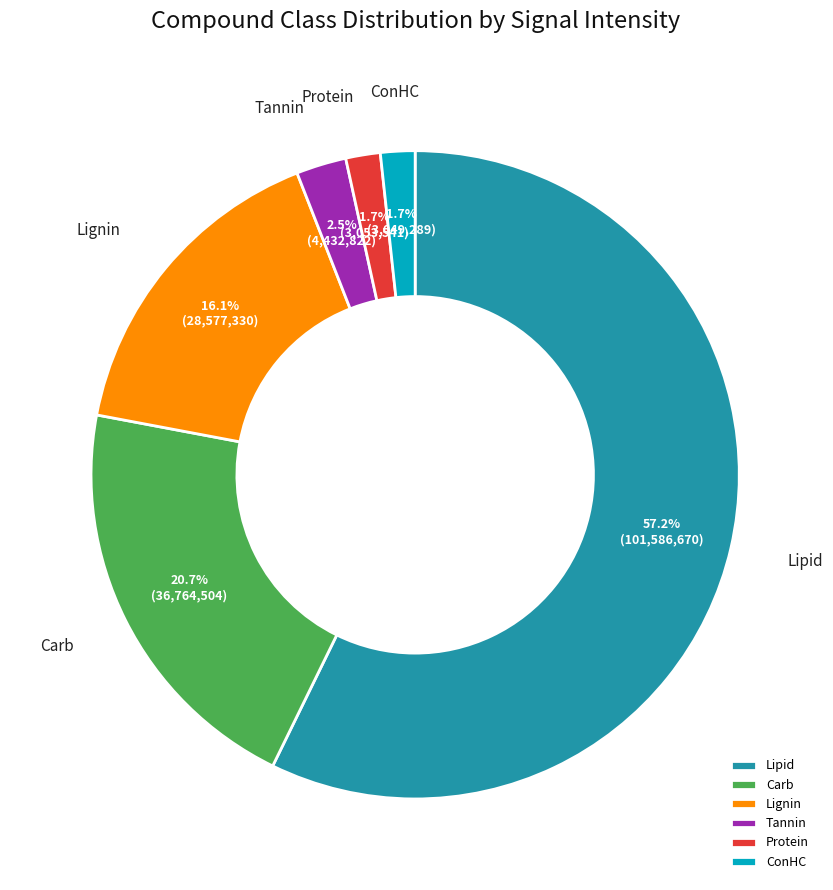

Is Lipid the majority of the pie?

Yes